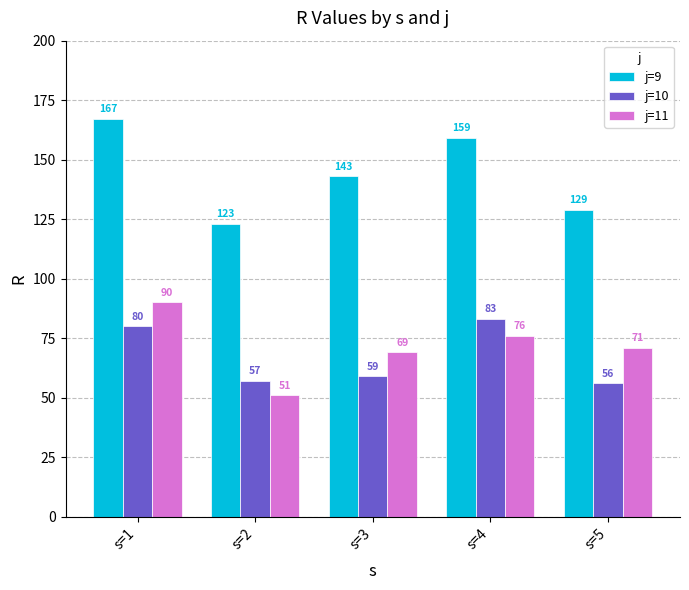

The j=11 series shows 69 at s=3. True or false?

True